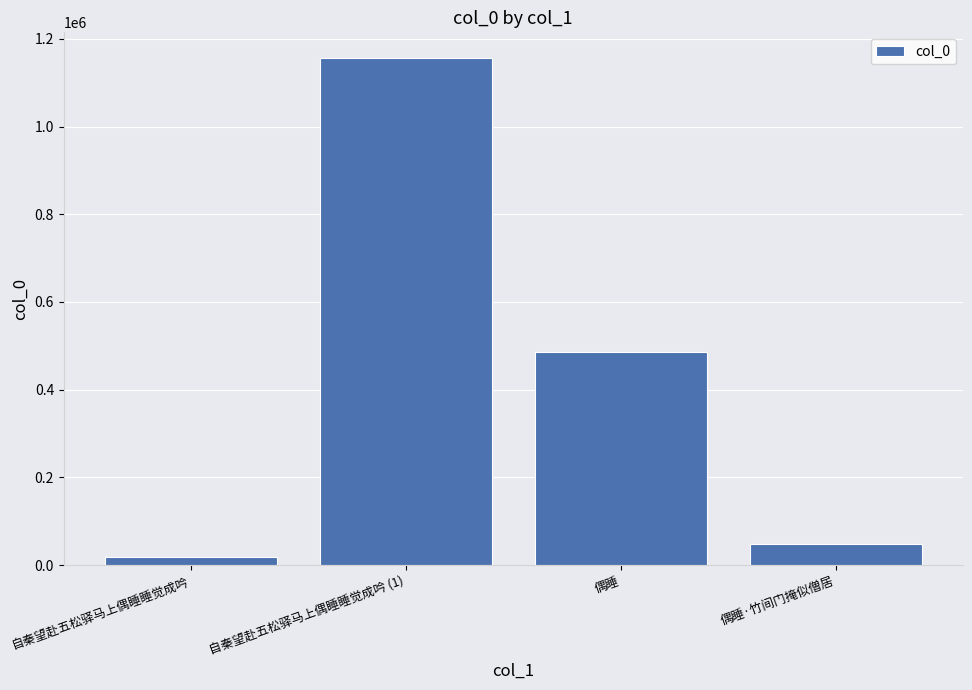

Which has a higher value, 自秦望赴五松驿马上偶睡睡觉成吟 or 自秦望赴五松驿马上偶睡睡觉成吟 (1)?

自秦望赴五松驿马上偶睡睡觉成吟 (1)